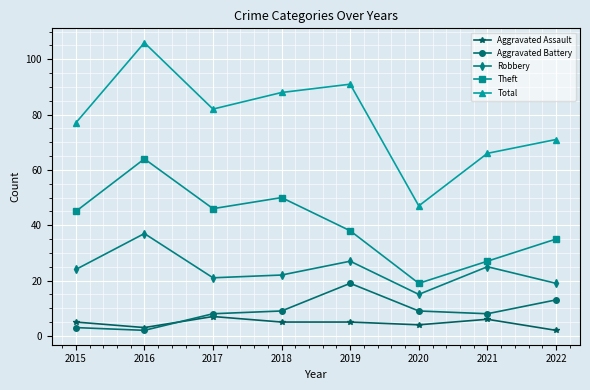

What is the average value of the Aggravated Battery series?

9